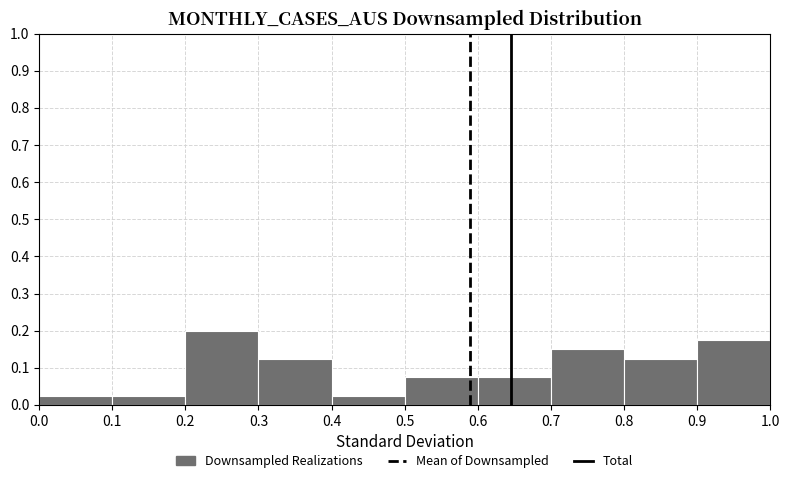

Reading left to right, list every bar in this chart as the range it spans on the x-axis followed by its height. The values are not printed on the chart, so give them approximately, as read against the axis.

0.0 to 0.1: 0.03
0.1 to 0.2: 0.03
0.2 to 0.3: 0.20
0.3 to 0.4: 0.13
0.4 to 0.5: 0.03
0.5 to 0.6: 0.08
0.6 to 0.7: 0.08
0.7 to 0.8: 0.15
0.8 to 0.9: 0.13
0.9 to 1.0: 0.18